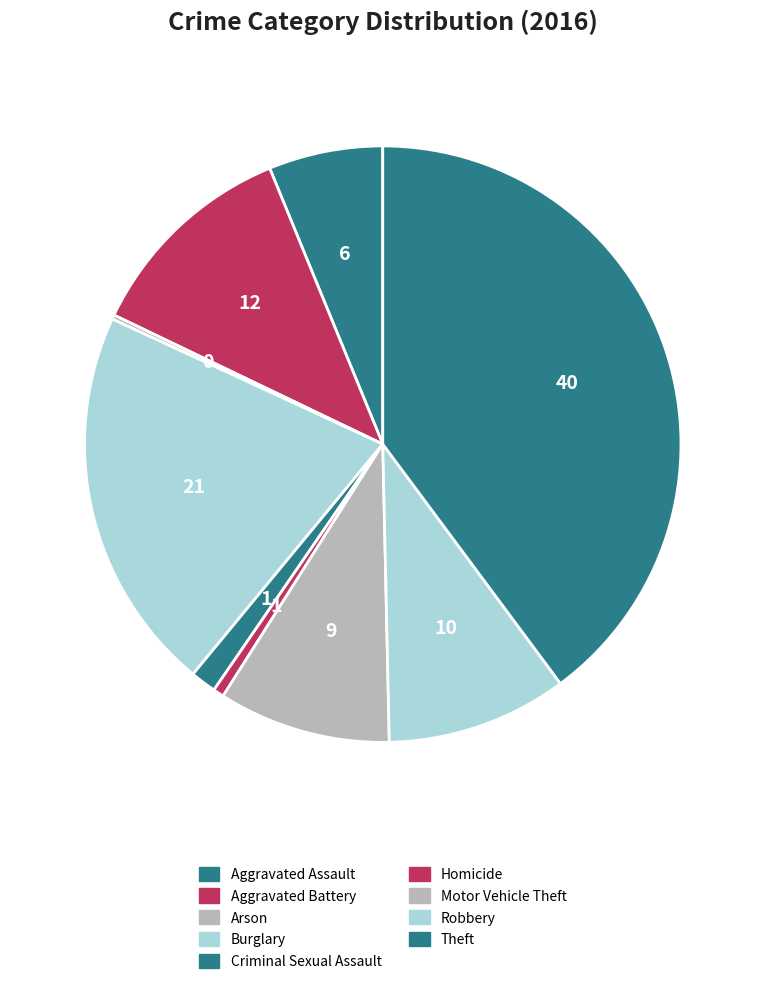

Which category has the biggest portion of the pie?

Theft